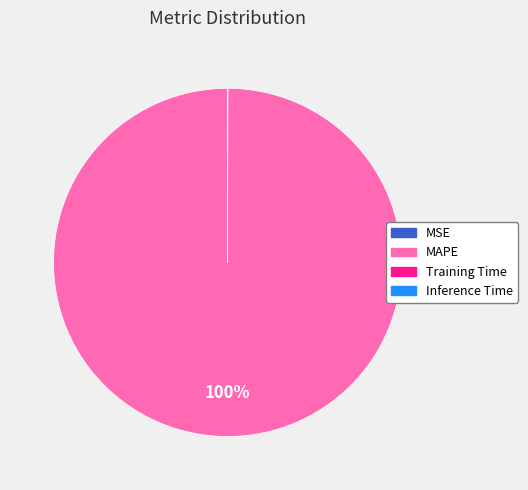

What is the majority slice?

MAPE